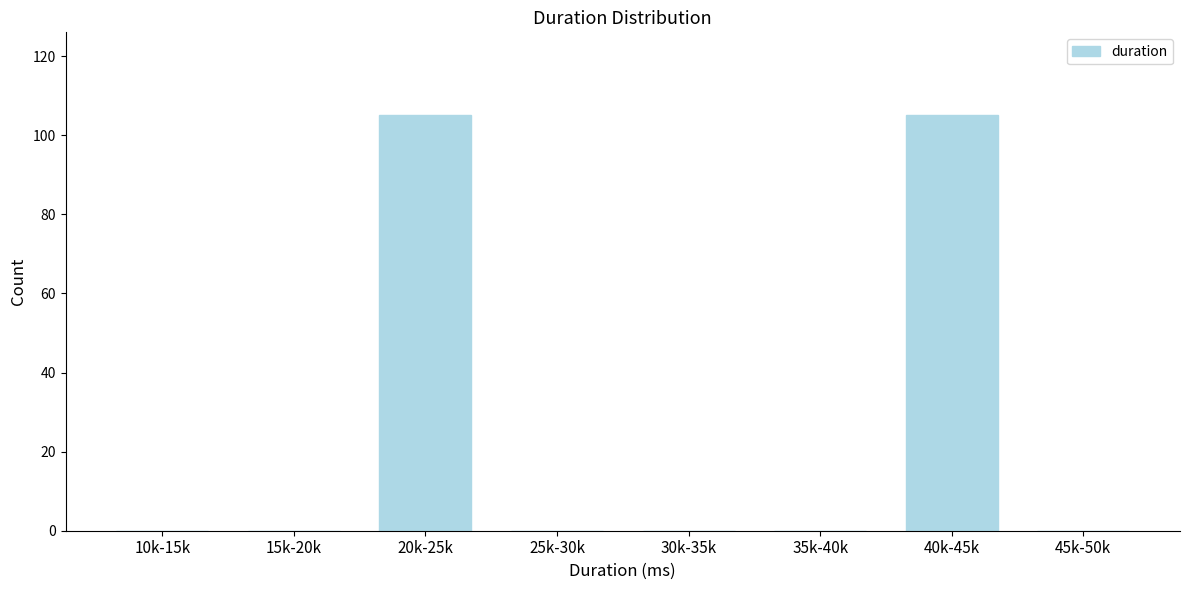

Reading left to right, transcribe all the data shown in this chart.

10k-15k=0	15k-20k=0	20k-25k=105	25k-30k=0	30k-35k=0	35k-40k=0	40k-45k=105	45k-50k=0